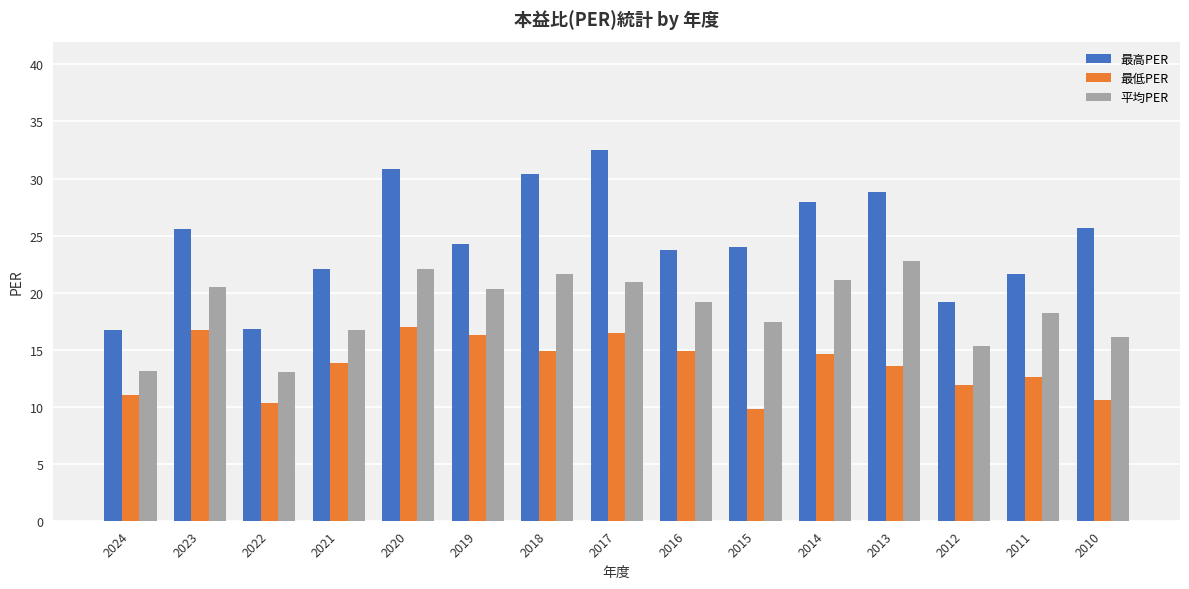

Read the 最高PER value at 2012.

19.2